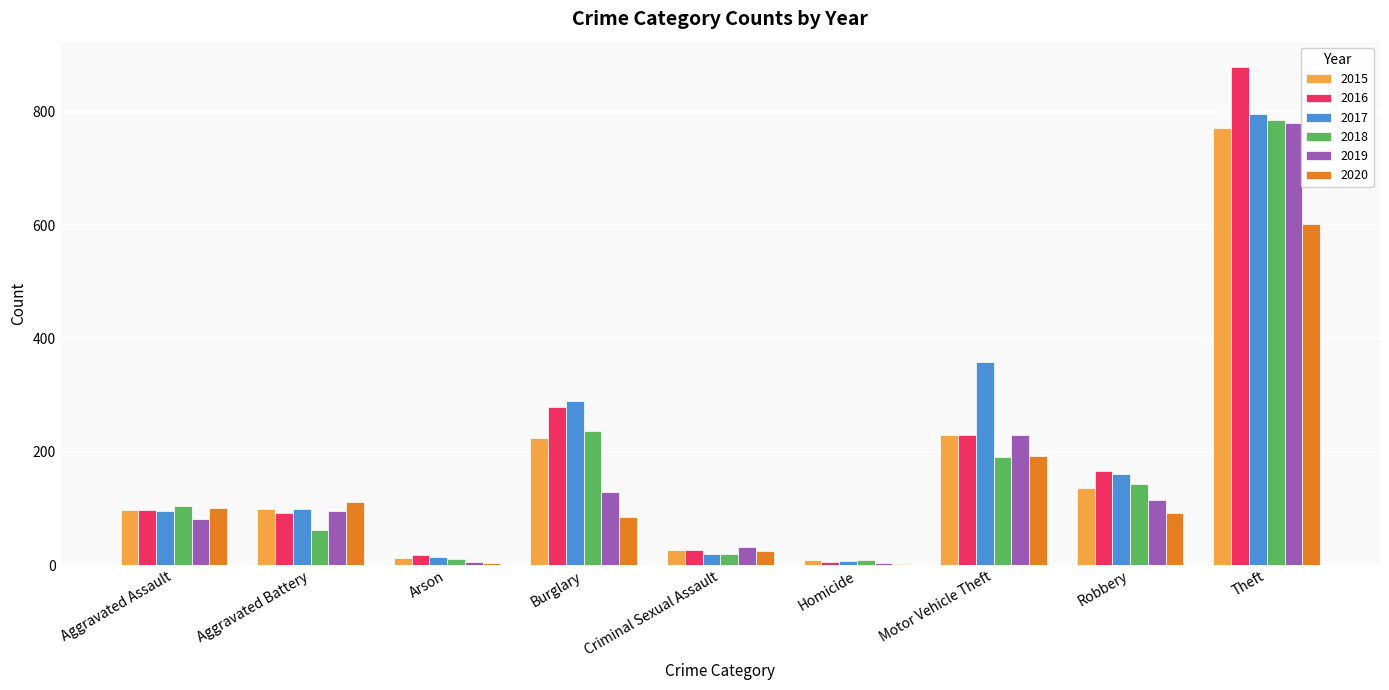

Which category has the highest value across all series?

Theft